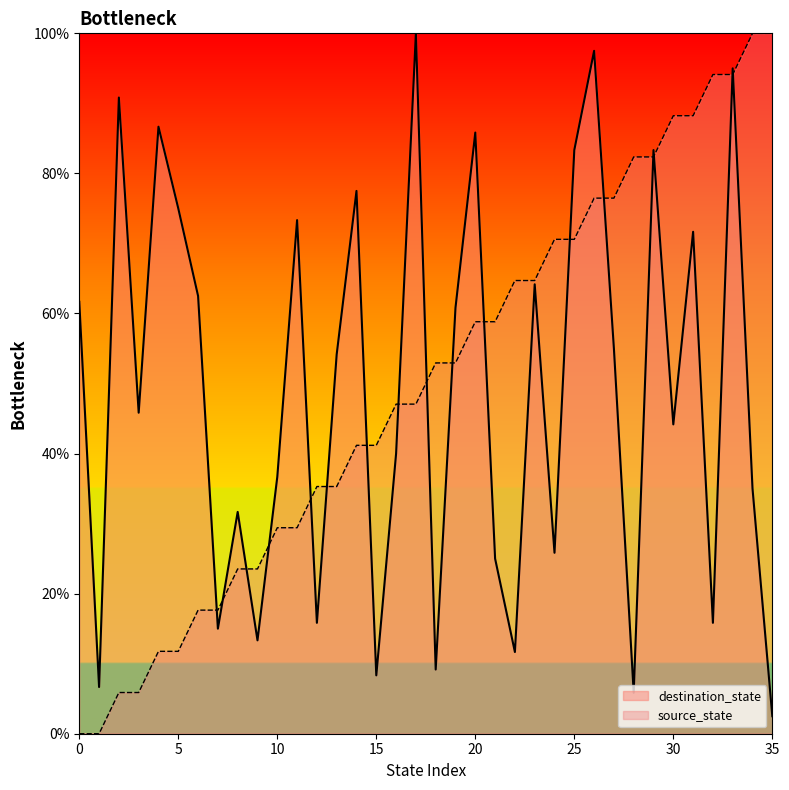

At which label is source_state closest to 50?

16